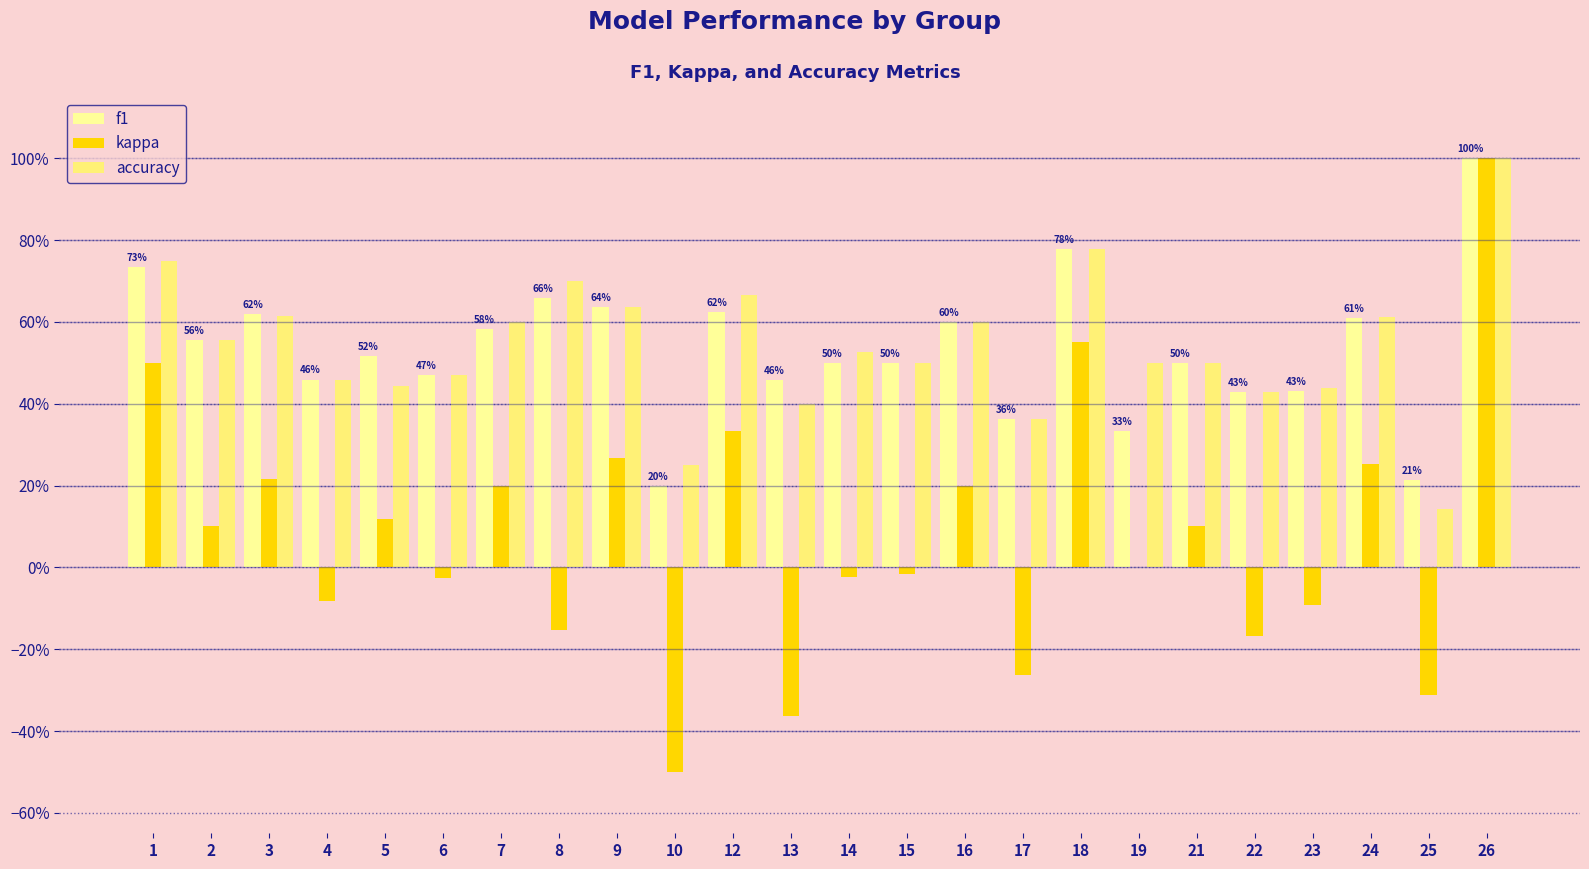

Does the chart contain stacked bars?

No